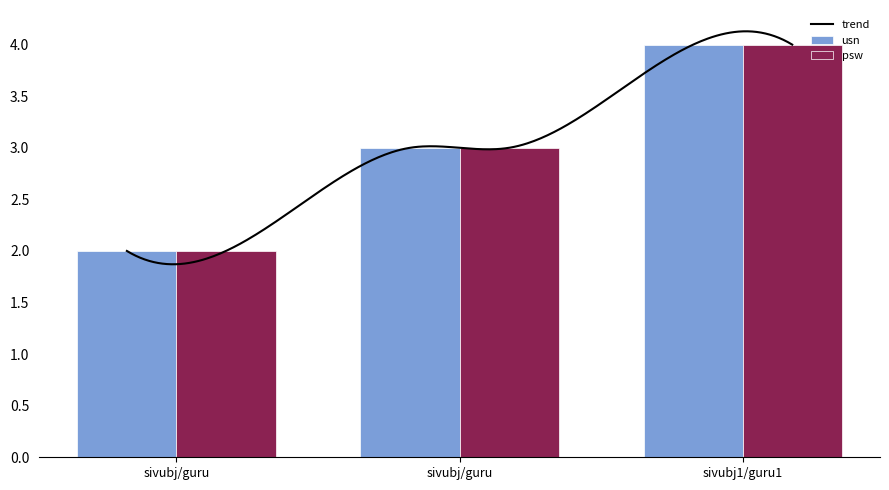

What is the smallest value displayed?

2